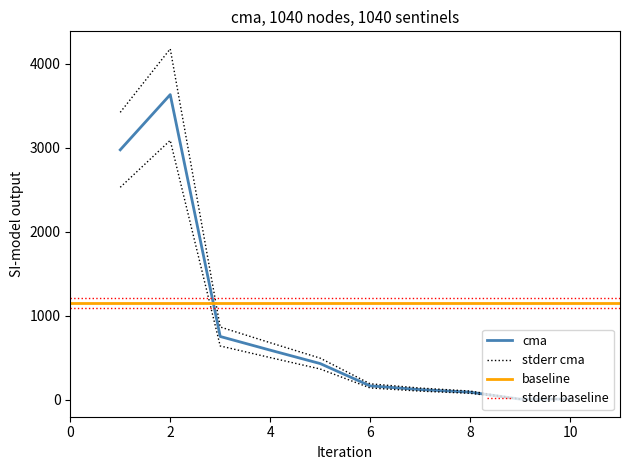

True or false: cma and stderr cma intersect in this chart.

False